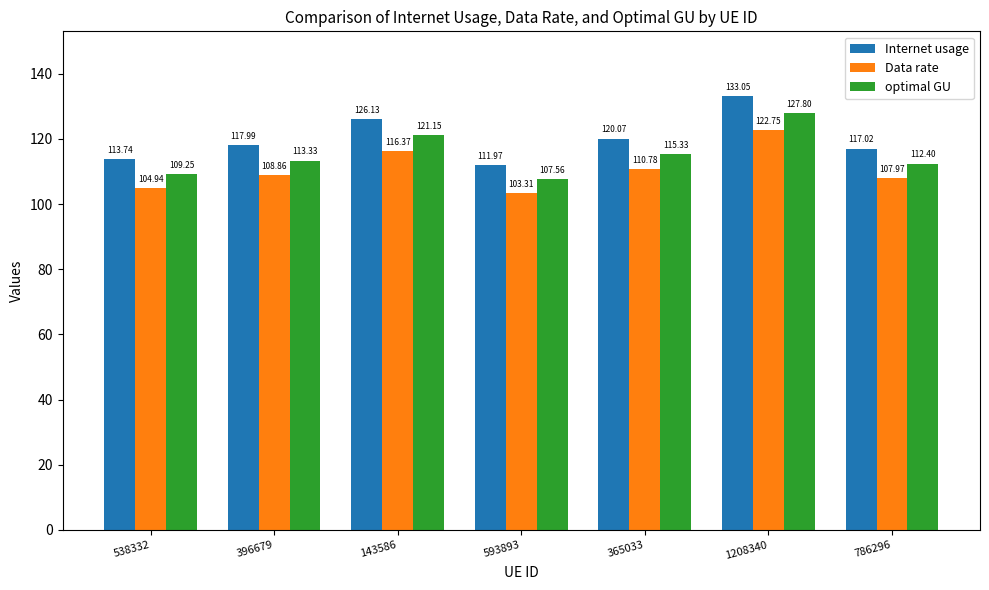

What position from the right is 143586?

5